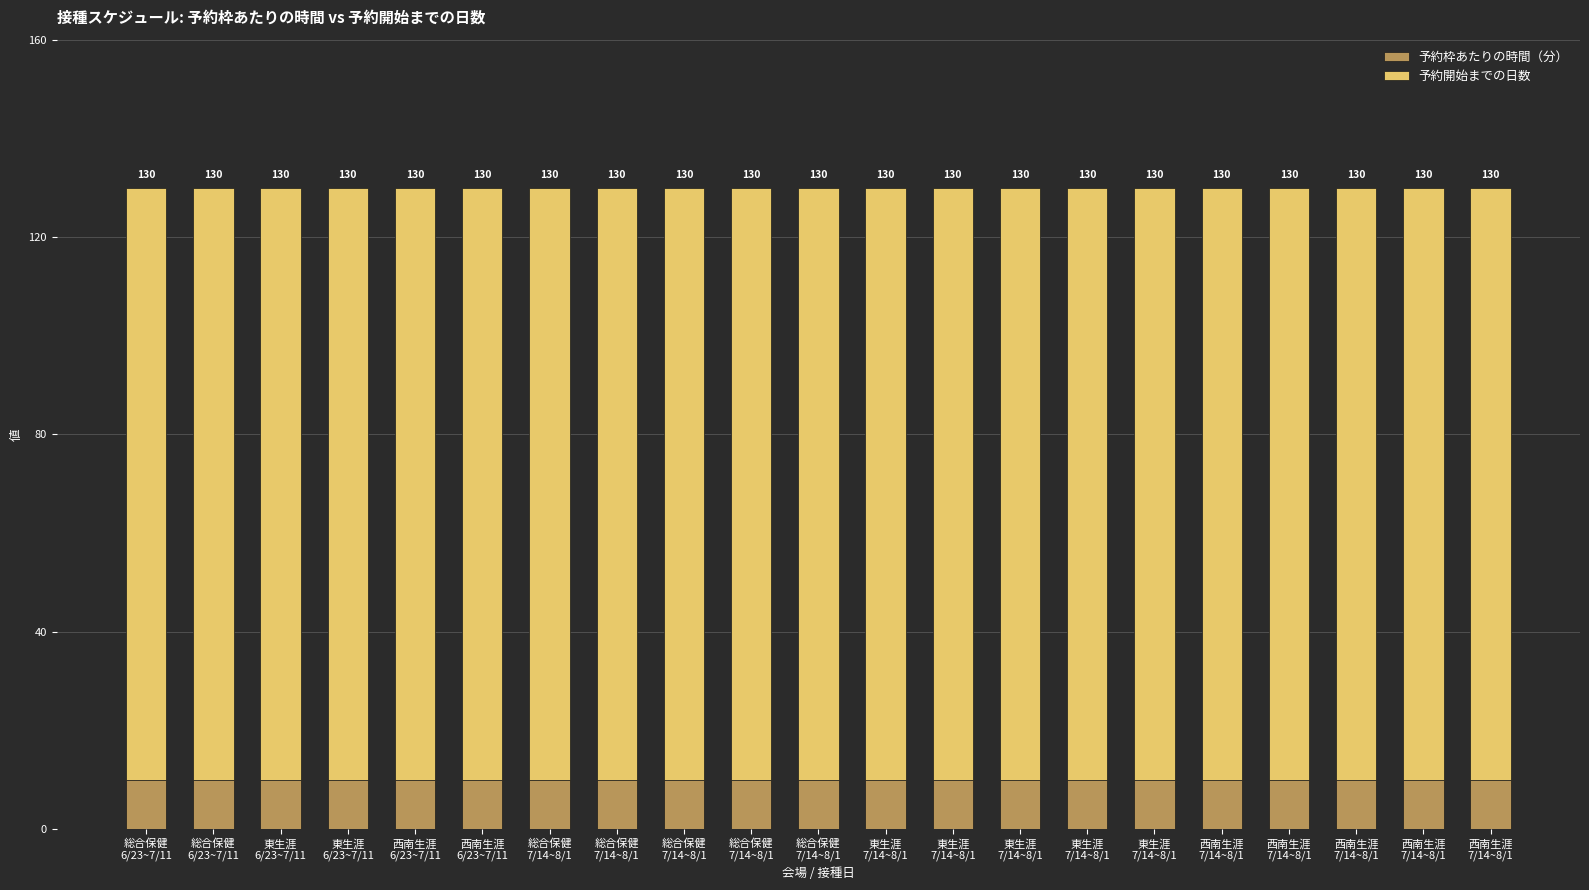

List the series in order of their overall mean, lowest first.

予約枠あたりの時間（分）, 予約開始までの日数